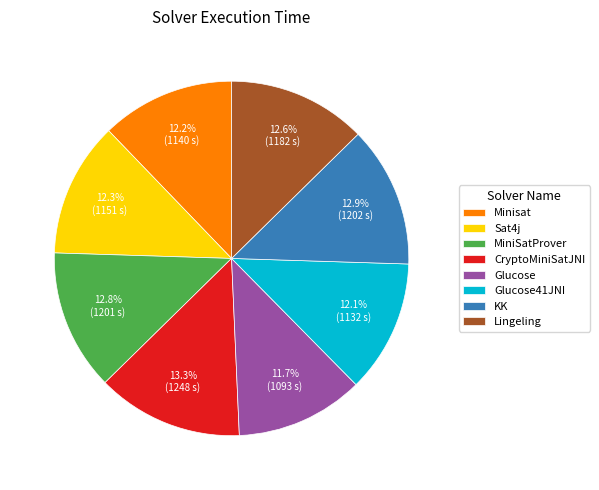

To the nearest percent, what is the difference between the MiniSatProver and Sat4j slice percentages?

1%